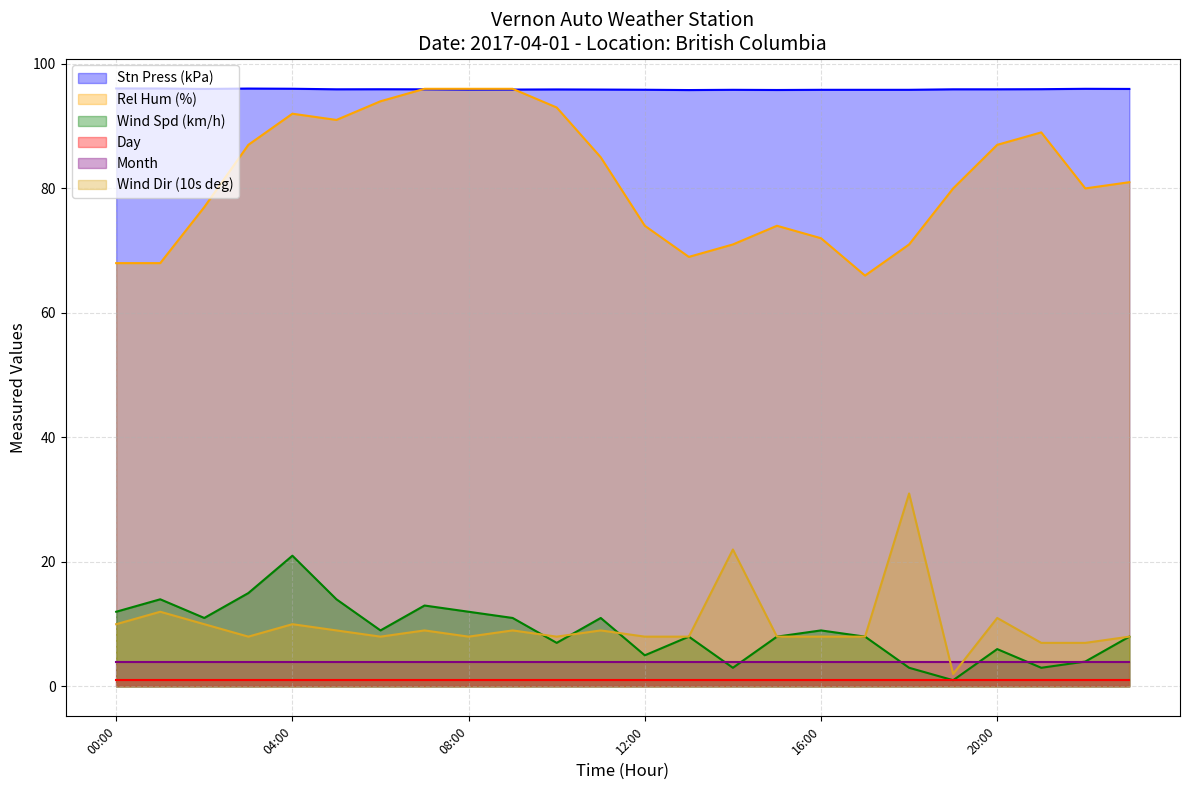

Read the Wind Dir (10s deg) value at 23:00.

8.0